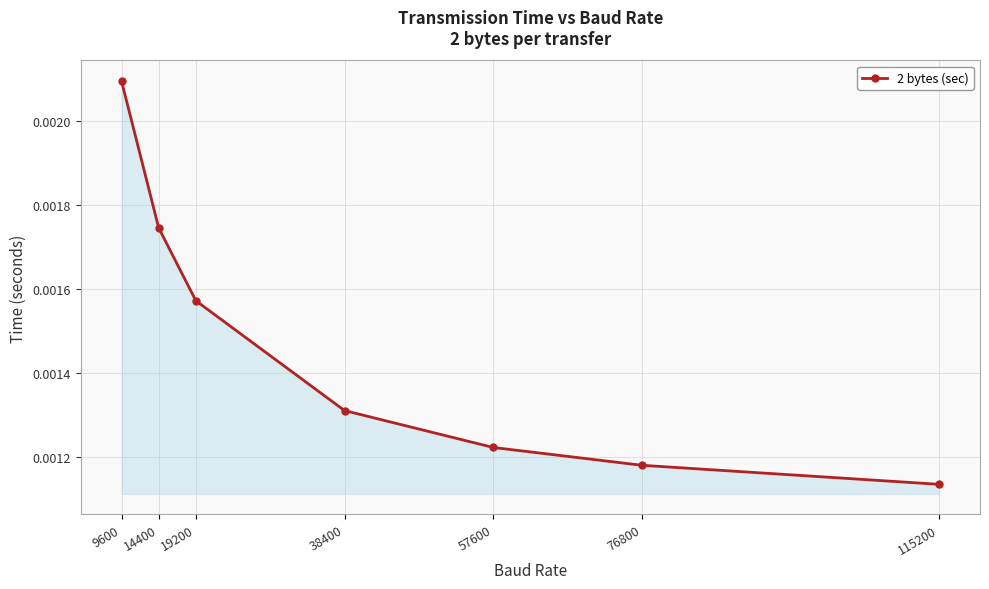

Between 19200 and 14400, which is larger?

14400